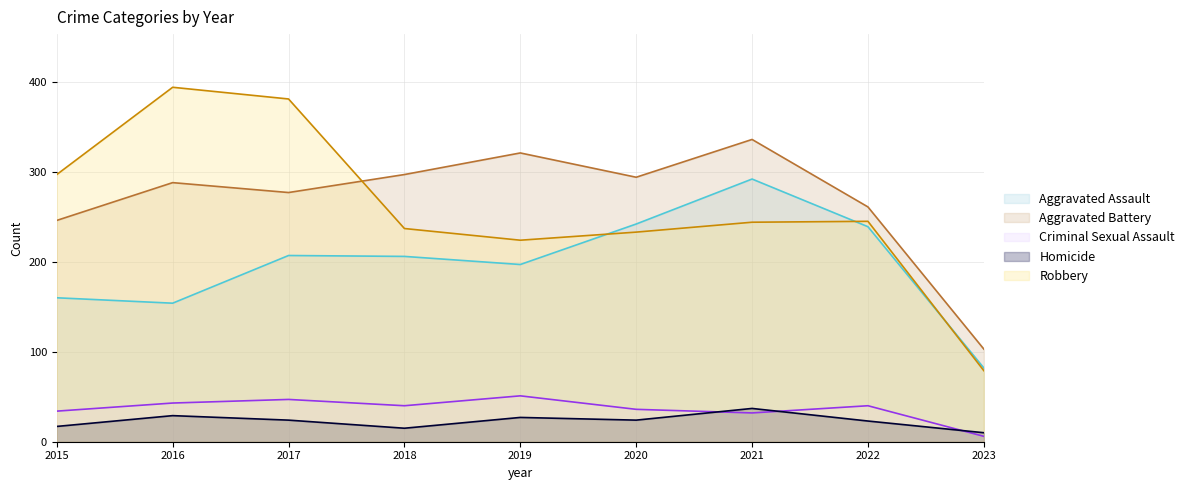

What is the value of the Criminal Sexual Assault point at the 7th from the left?

32